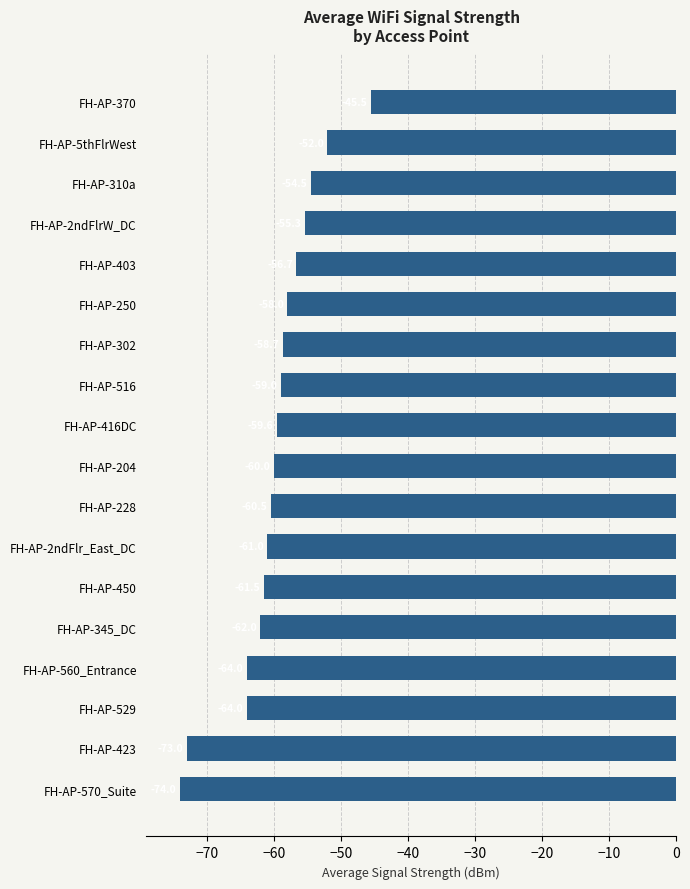

Reading bottom to top, extract all data points from this chart.

FH-AP-570_Suite=-74.0	FH-AP-423=-73.0	FH-AP-529=-64.0	FH-AP-560_Entrance=-64.0	FH-AP-345_DC=-62.0	FH-AP-450=-61.5	FH-AP-2ndFlr_East_DC=-61.0	FH-AP-228=-60.5	FH-AP-204=-60.0	FH-AP-416DC=-59.6	FH-AP-516=-59.0	FH-AP-302=-58.7	FH-AP-250=-58.0	FH-AP-403=-56.7	FH-AP-2ndFlrW_DC=-55.3	FH-AP-310a=-54.5	FH-AP-5thFlrWest=-52.0	FH-AP-370=-45.5